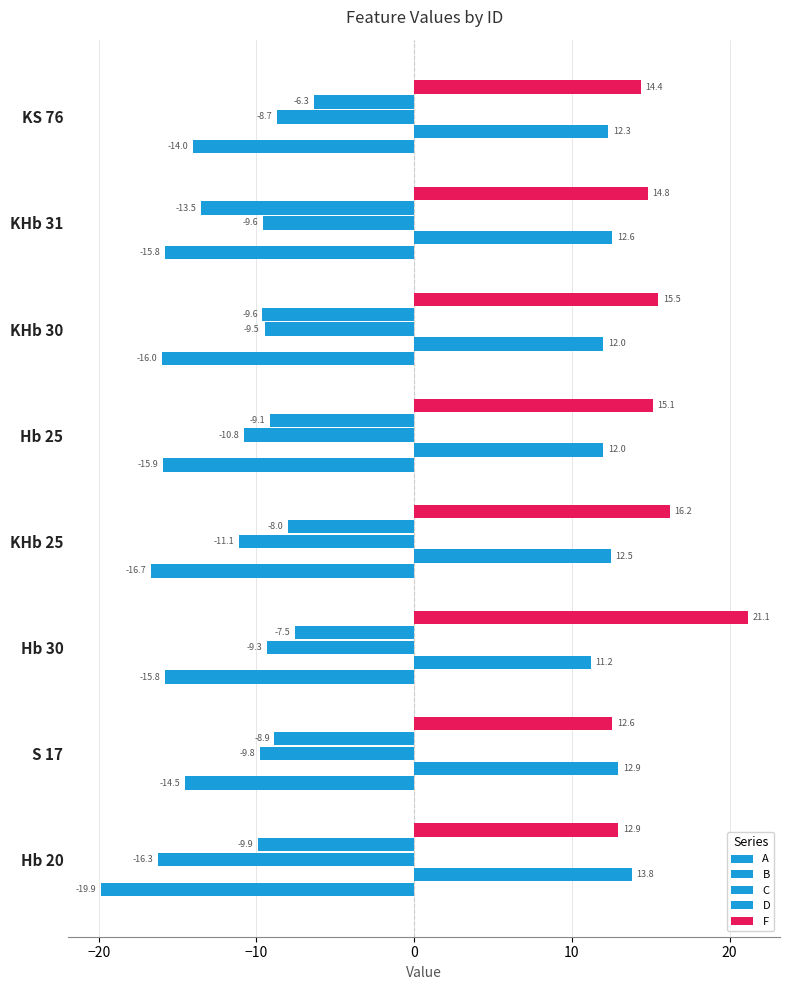

Count the number of categories in the chart.

8